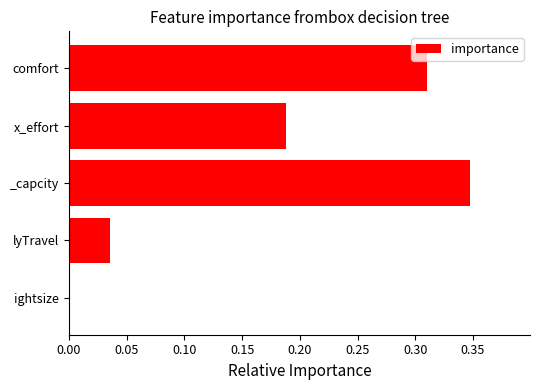

Between lyTravel and comfort, which is larger?

comfort